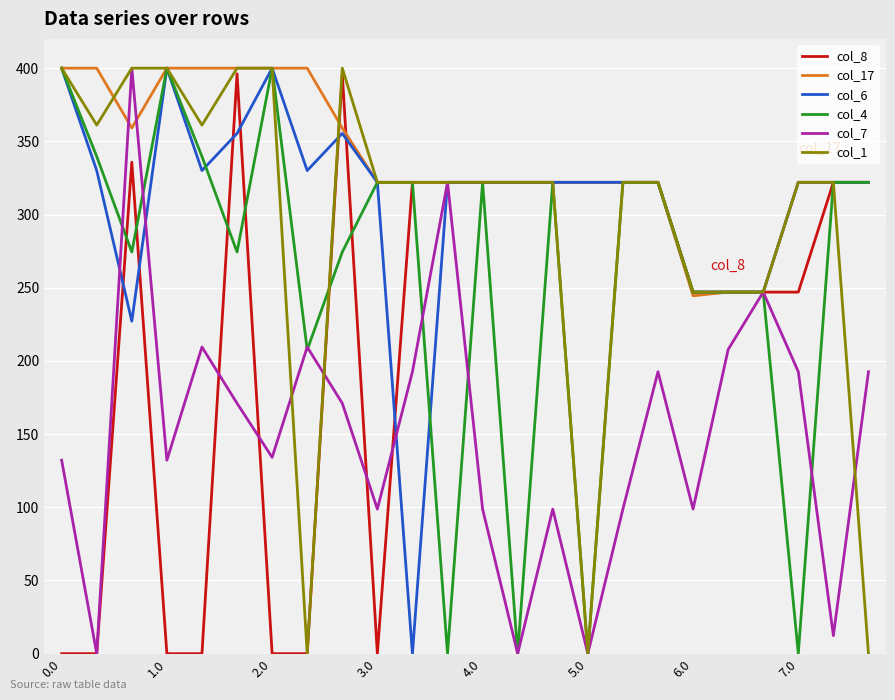

What is the greatest value displayed?

400.0